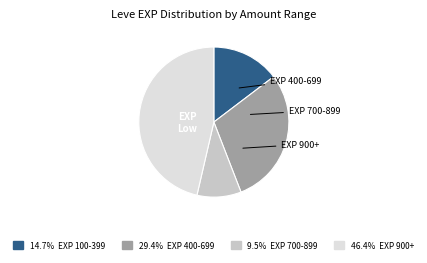

Is there any slice that represents more than half of the pie?

No